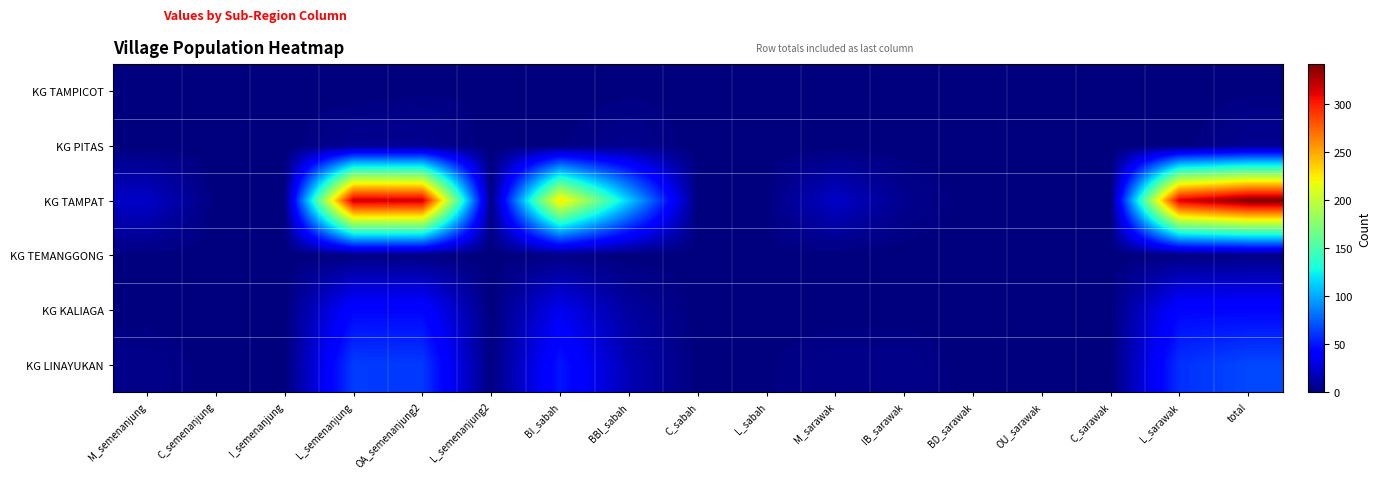

What is the spread (max minus min) of values at OA_semenanjung2?

318